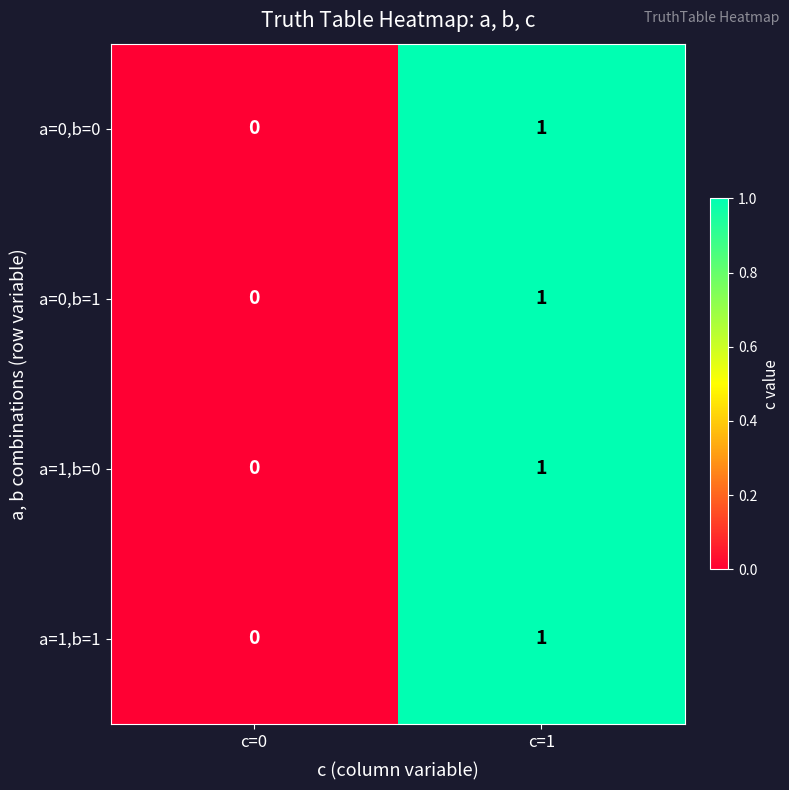

What is the maximum value shown in the chart?

1